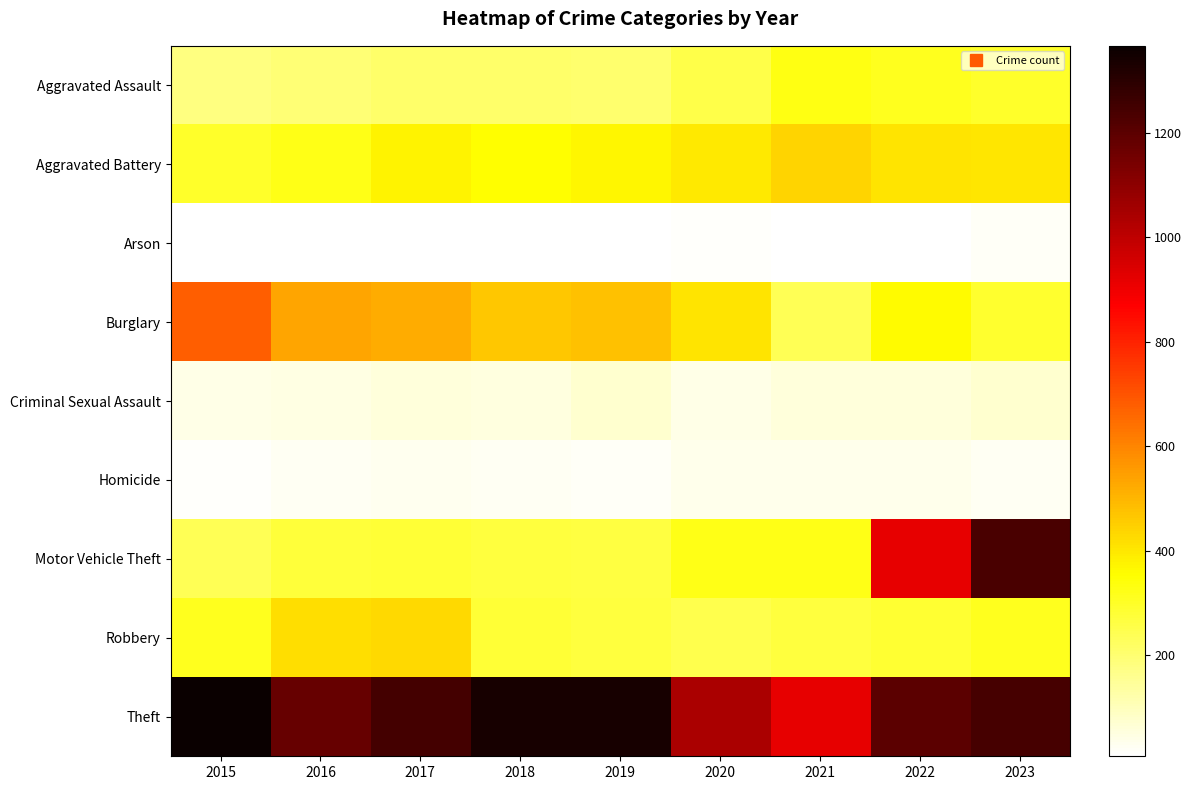

Reading left to right, transcribe all the data shown in this chart.

Aggravated Assault: 2015=181	2016=198	2017=209	2018=213	2019=206	2020=253	2021=327	2022=310	2023=298
Aggravated Battery: 2015=294	2016=323	2017=376	2018=357	2019=371	2020=395	2021=442	2022=410	2023=402
Arson: 2015=8	2016=7	2017=10	2018=7	2019=9	2020=16	2021=11	2022=12	2023=18
Burglary: 2015=679	2016=533	2017=518	2018=465	2019=479	2020=408	2021=238	2022=360	2023=291
Criminal Sexual Assault: 2015=43	2016=46	2017=58	2018=54	2019=73	2020=43	2021=59	2022=55	2023=71
Homicide: 2015=15	2016=23	2017=33	2018=24	2019=20	2020=38	2021=35	2022=35	2023=26
Motor Vehicle Theft: 2015=240	2016=273	2017=280	2018=272	2019=263	2020=323	2021=323	2022=917	2023=1238
Robbery: 2015=313	2016=417	2017=430	2018=283	2019=271	2020=246	2021=271	2022=285	2023=314
Theft: 2015=1366	2016=1176	2017=1244	2018=1335	2019=1337	2020=1041	2021=916	2022=1201	2023=1243